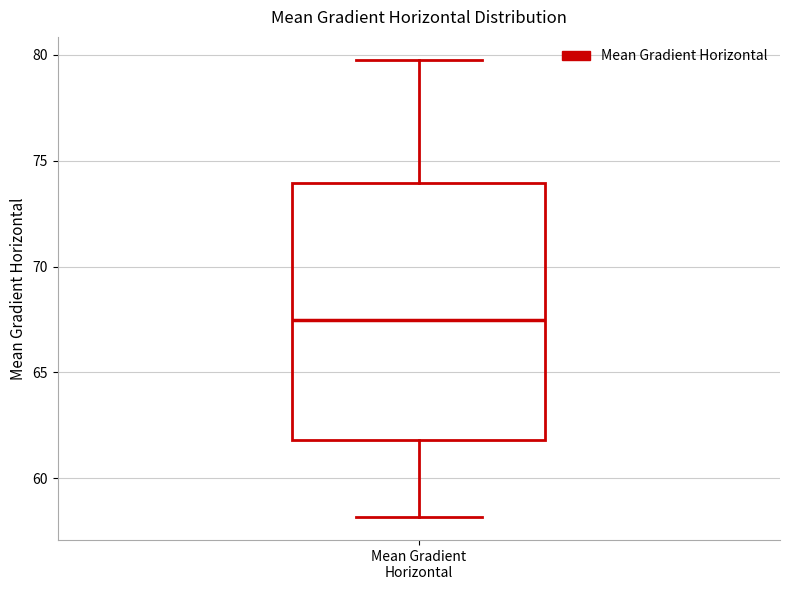

Transcribe this box plot: give where the median line is, the range the box spans, and where the two whiskers end, as read against the y-axis. The values are not printed on the chart, so give them approximately, as read against the axis.

median 67.5, box 62.0 to 74.0, whiskers 58.0 to 80.0